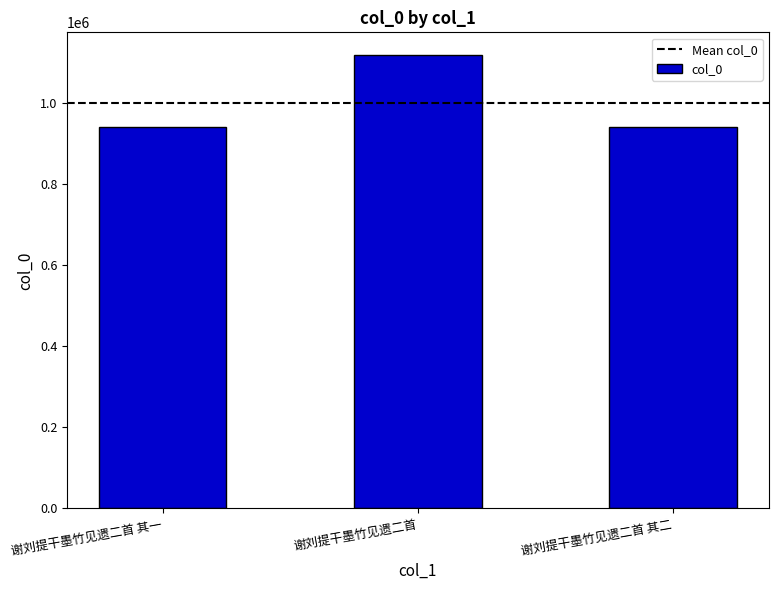

What is the minimum value shown in the chart?

942815